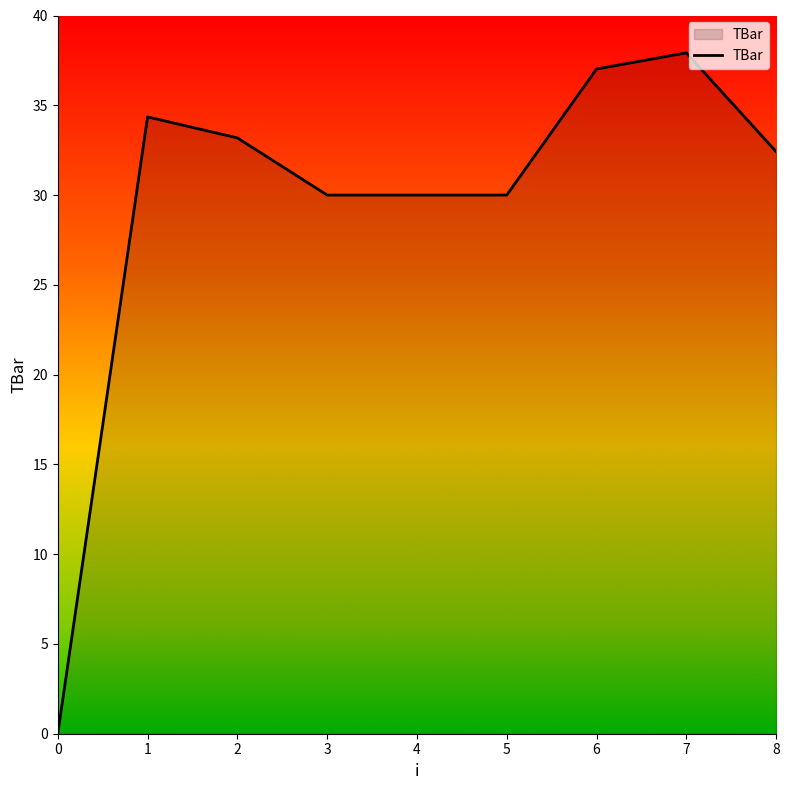

Reading left to right, list all the values displayed in this chart.

0.0	34.4	33.2	30.0	30.0	30.0	37.0	37.9	32.4